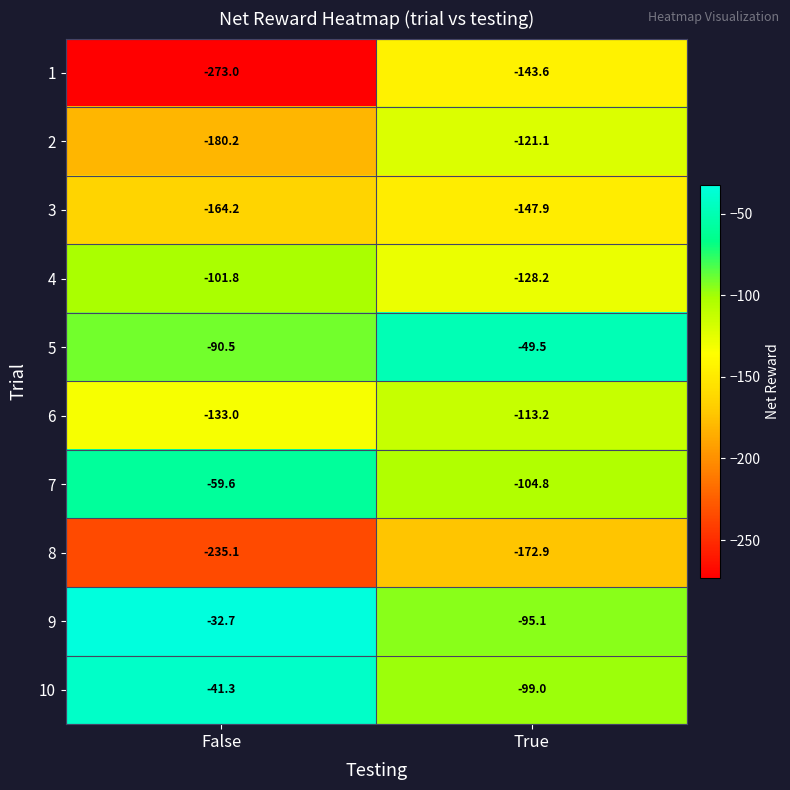

Between False and True, which series saw the biggest shift?

1